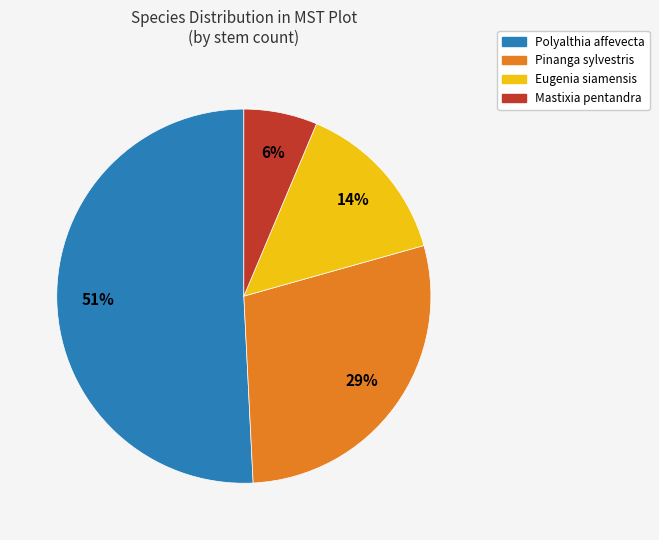

Which category has the biggest portion of the pie?

Polyalthia affevecta